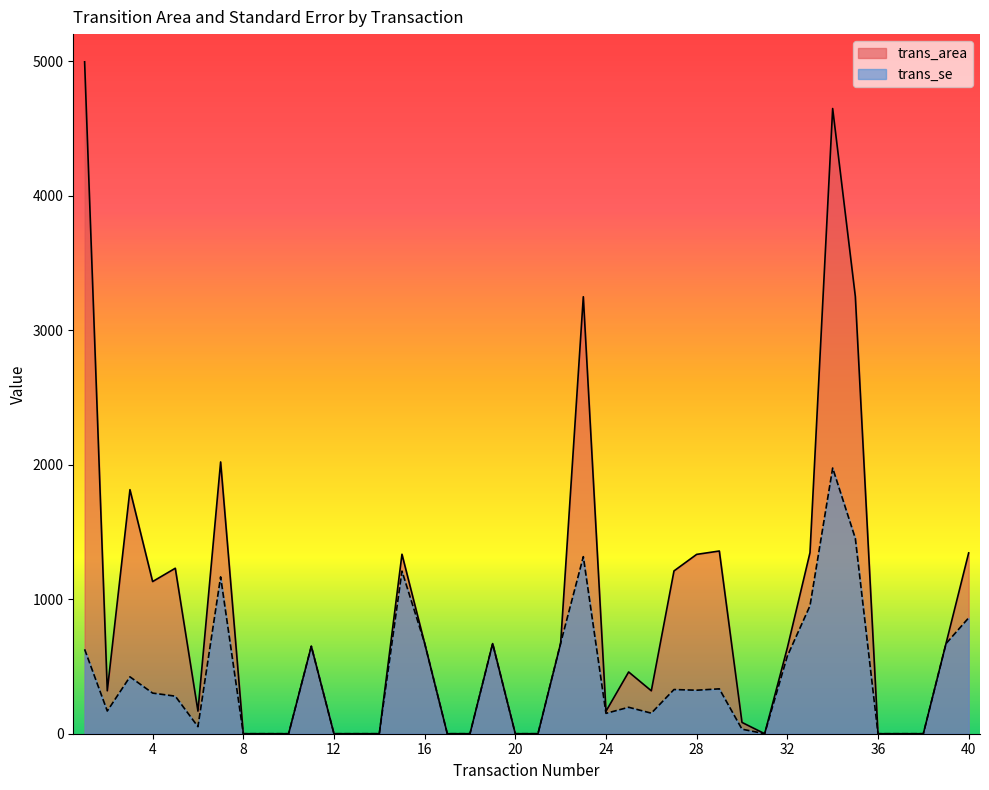

Where is the first local maximum for trans_se?

3